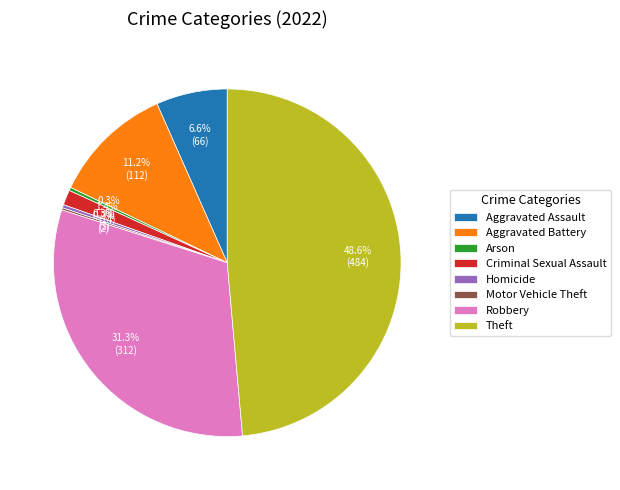

How much of the chart is everything except Aggravated Battery?

88.8%